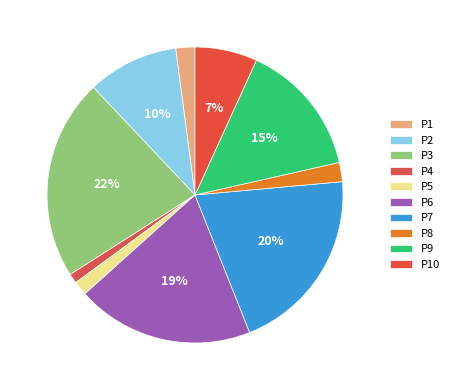

To the nearest percent, what percentage of the pie is P6?

19%